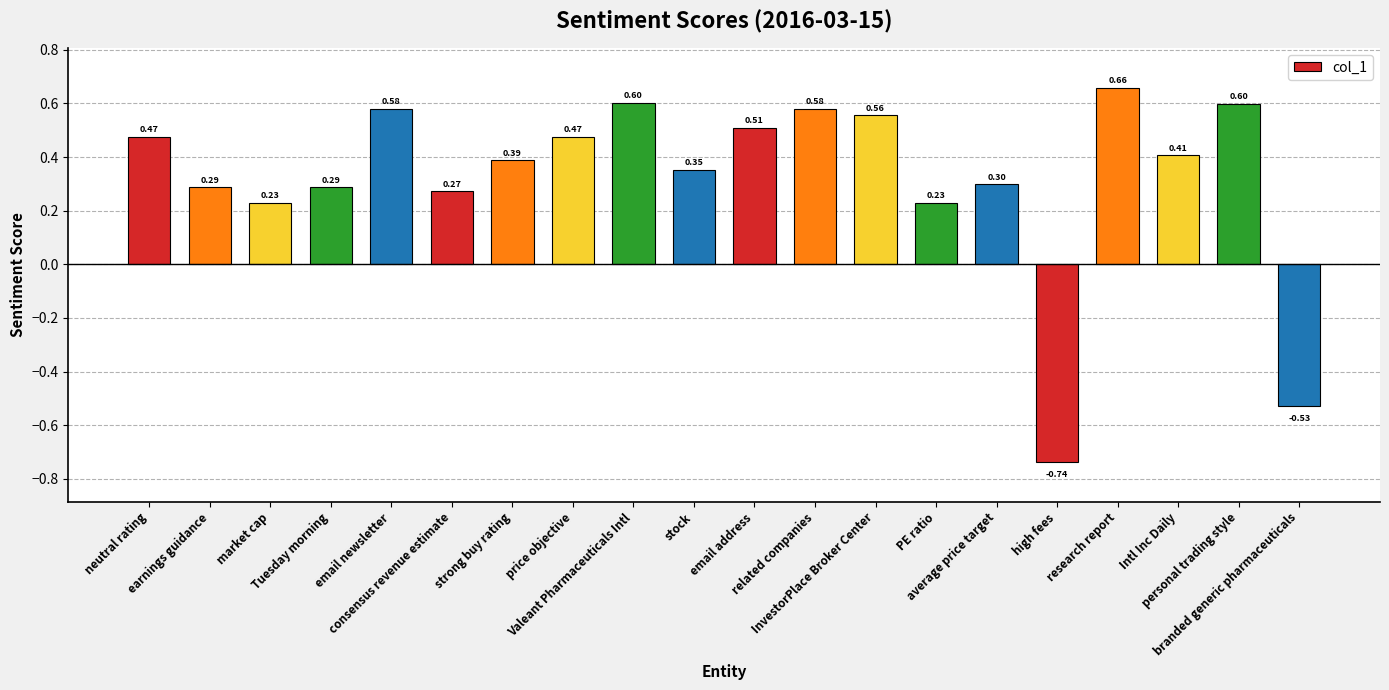

Where does the data first go above 0?

neutral rating